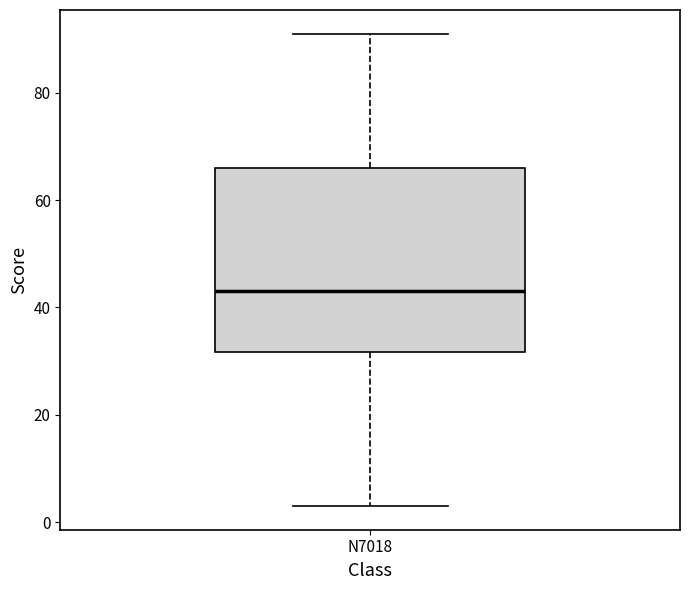

Where is the lower edge of the box for N7018 on the y-axis? The values are not printed on the chart, so give them approximately, as read against the axis.

32